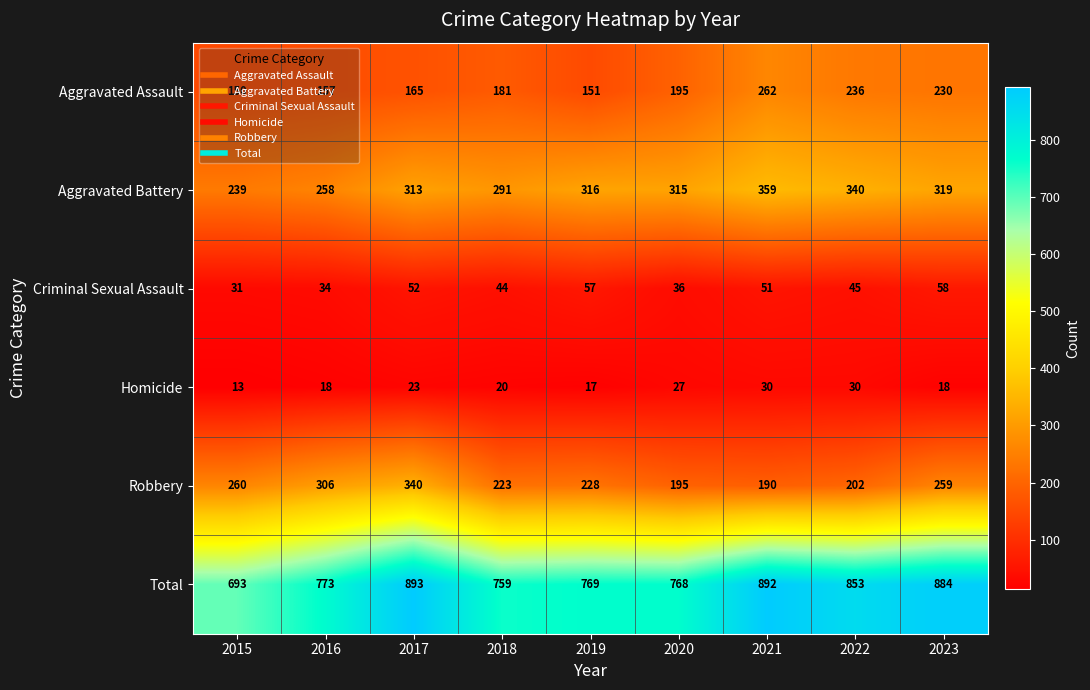

Which series changed the most between 2018 and 2022?

Total